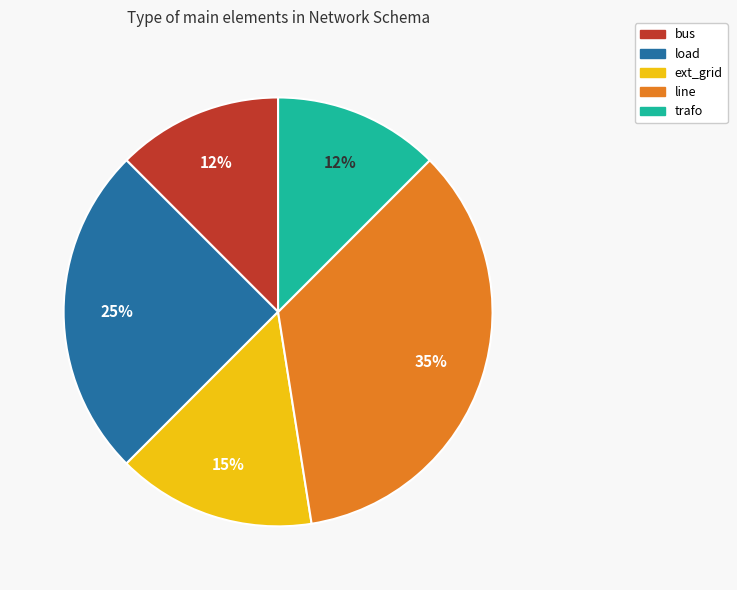

To the nearest percent, what percentage of the pie is load?

25%